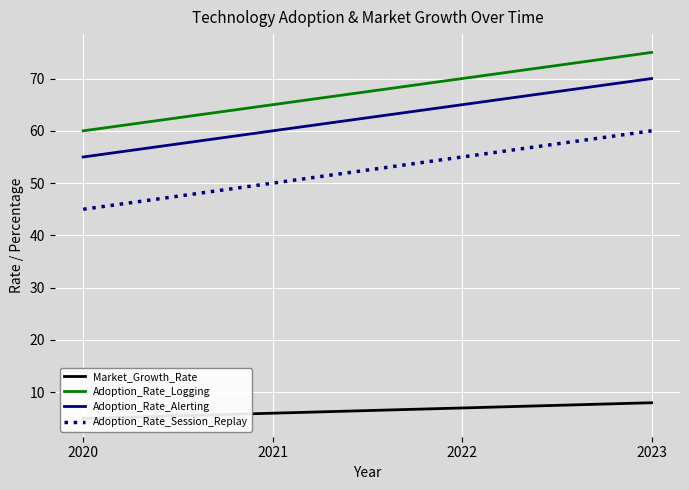

What is the sum of the Adoption_Rate_Logging values at 2021 and 2020?

125